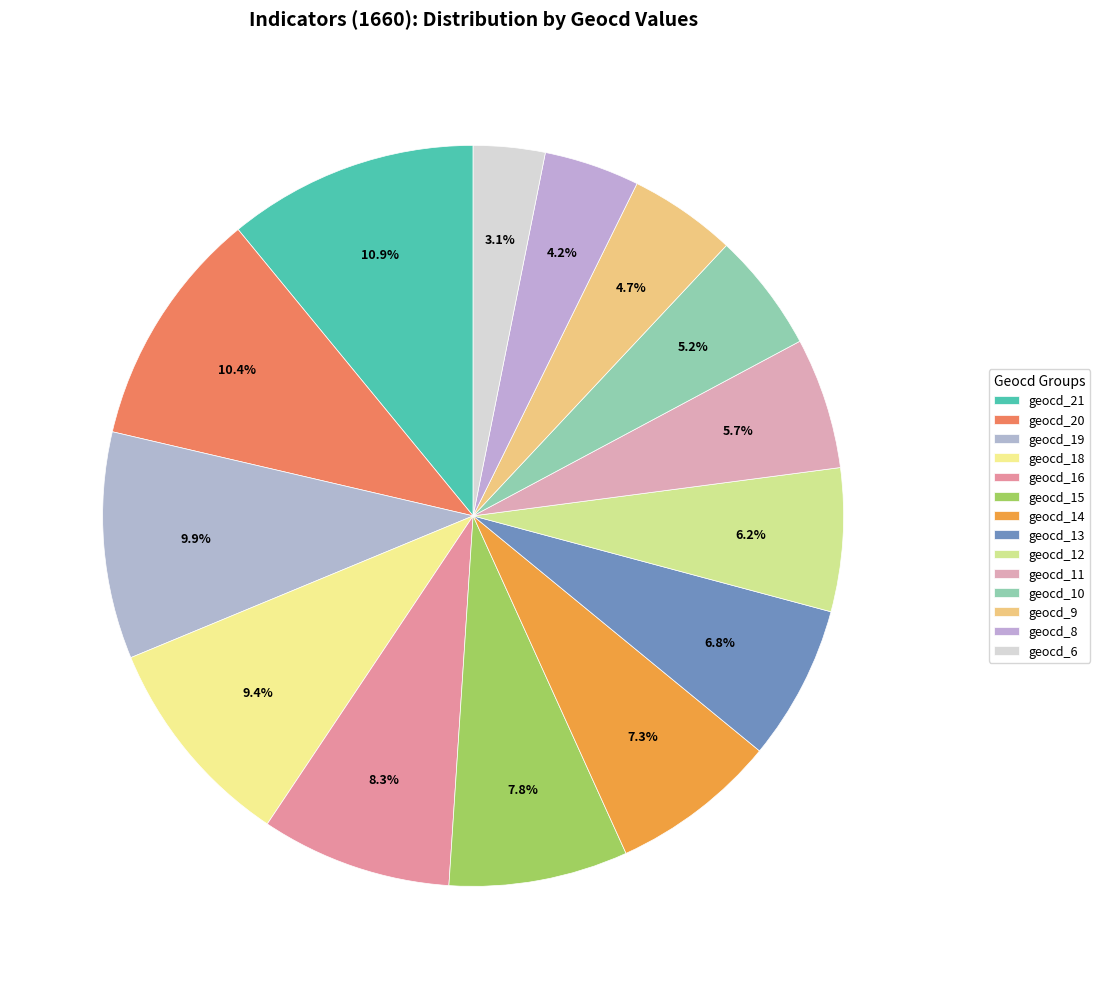

True or false: geocd_21 accounts for 14% of the total.

False